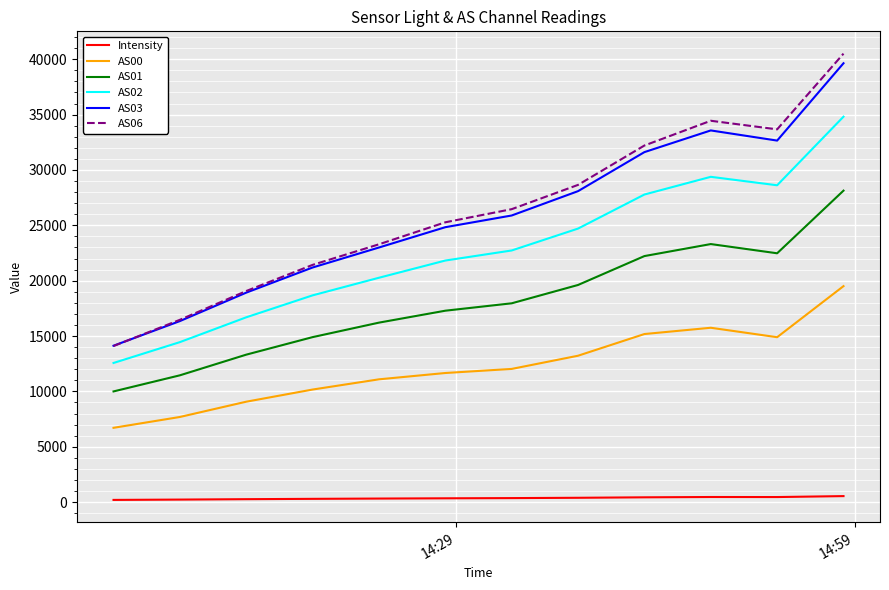

Is this an area chart (filled region under the line)?

No